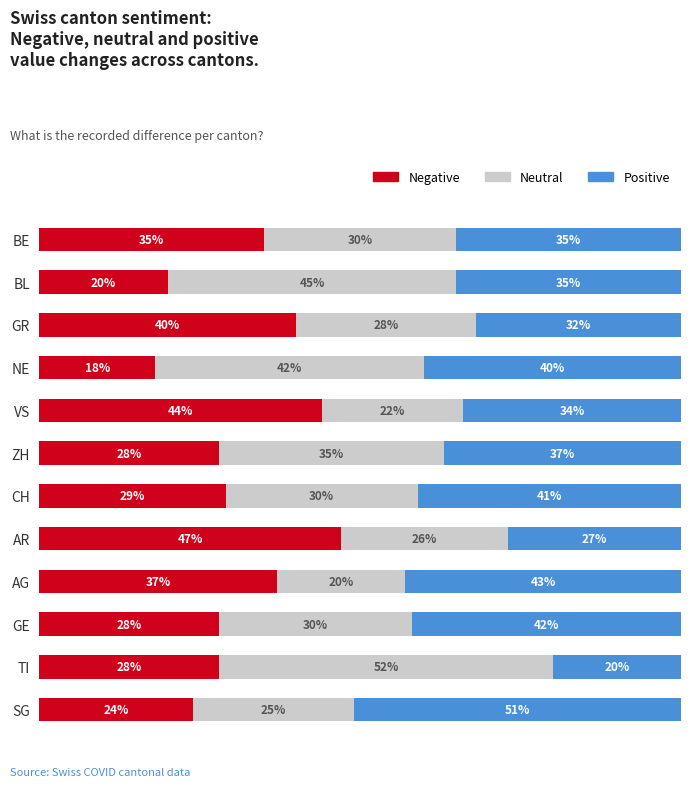

Which category has the lowest value in the Negative series?

NE